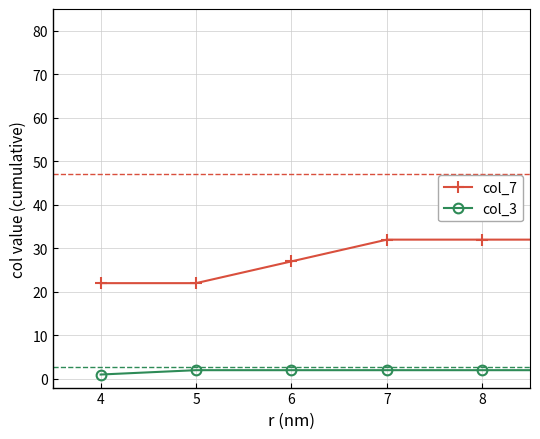

What is the difference between the maximum and minimum values in the col_7 series?

55